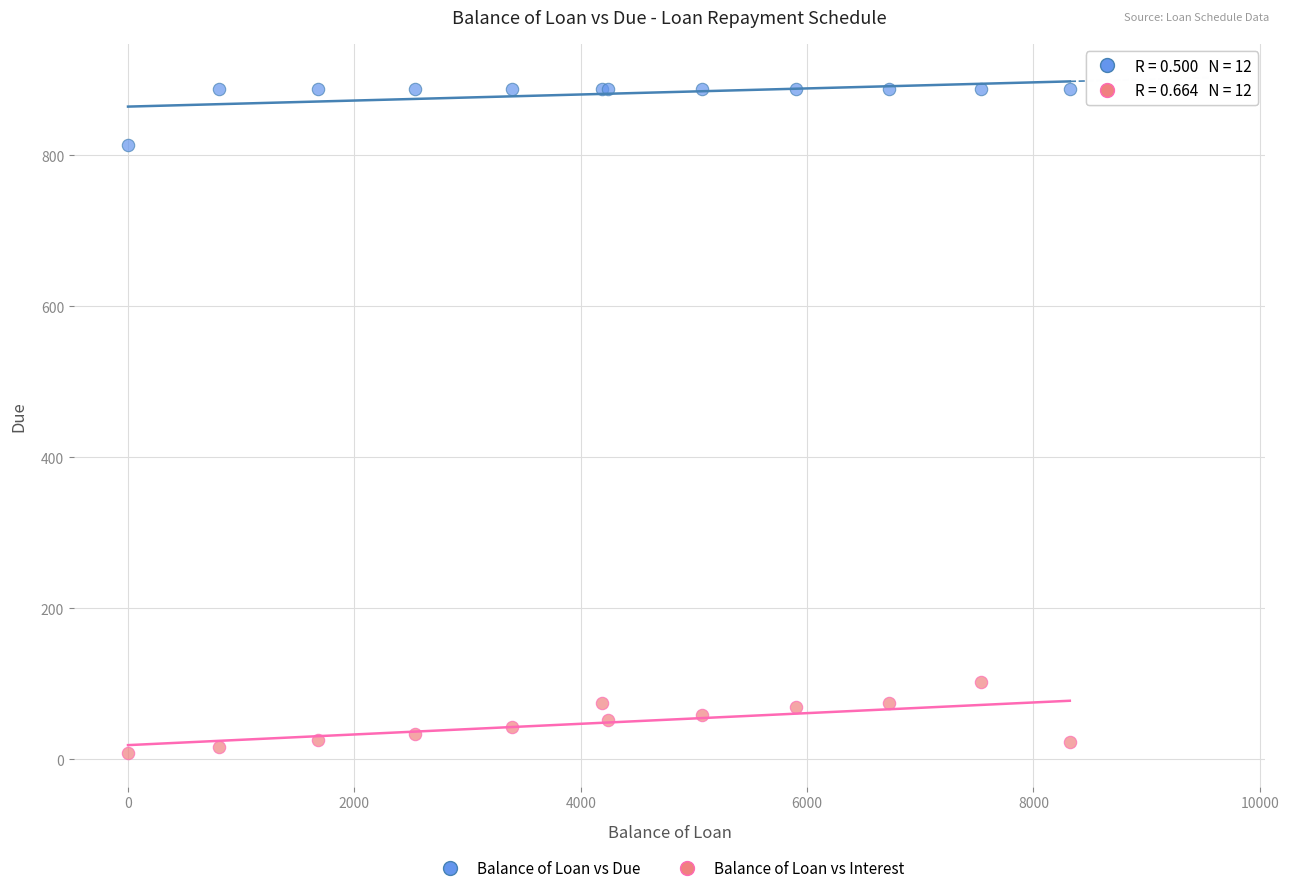

Which series has the largest Y range (max minus min)?

Balance of Loan vs Interest